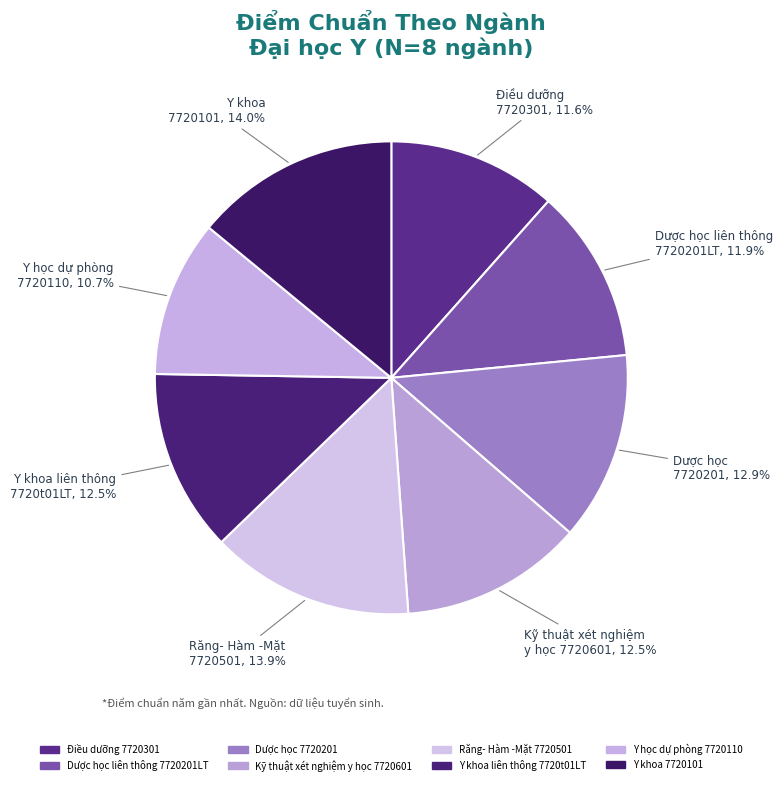

How many slices are in this pie chart?

8